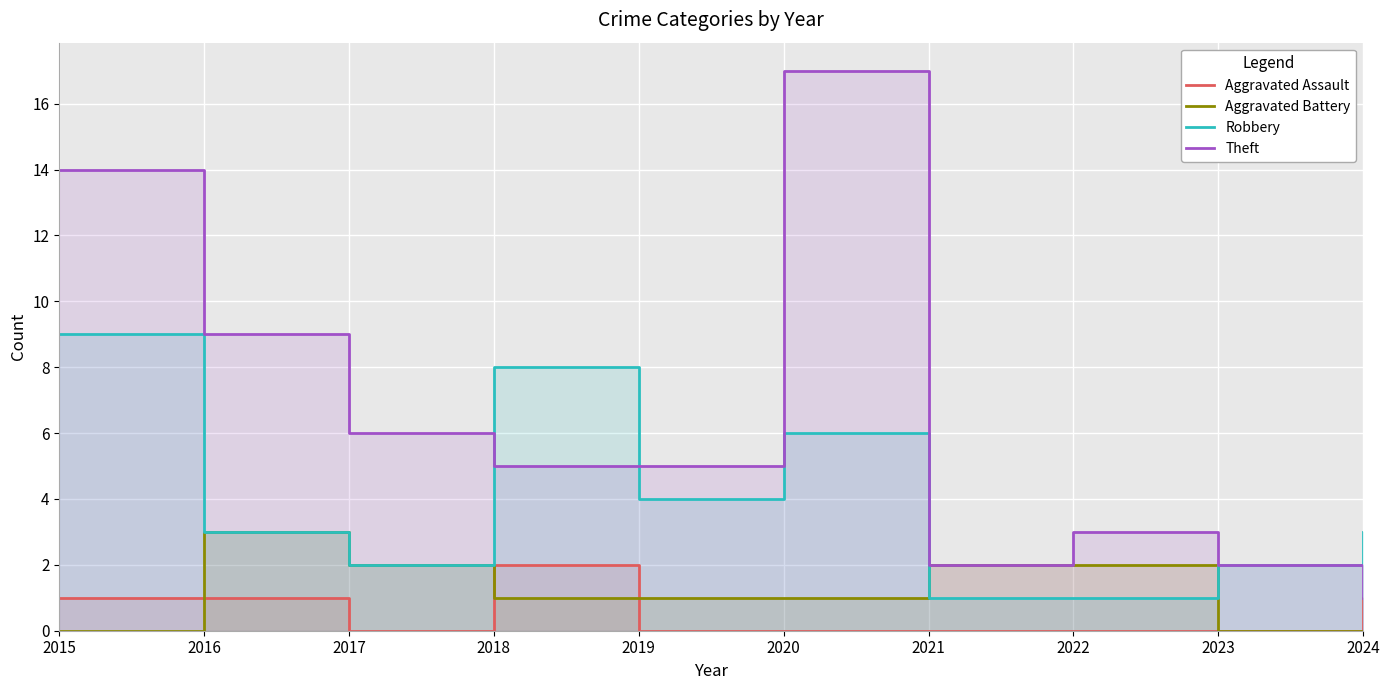

How many Aggravated Assault values are between 0 and 1?

9